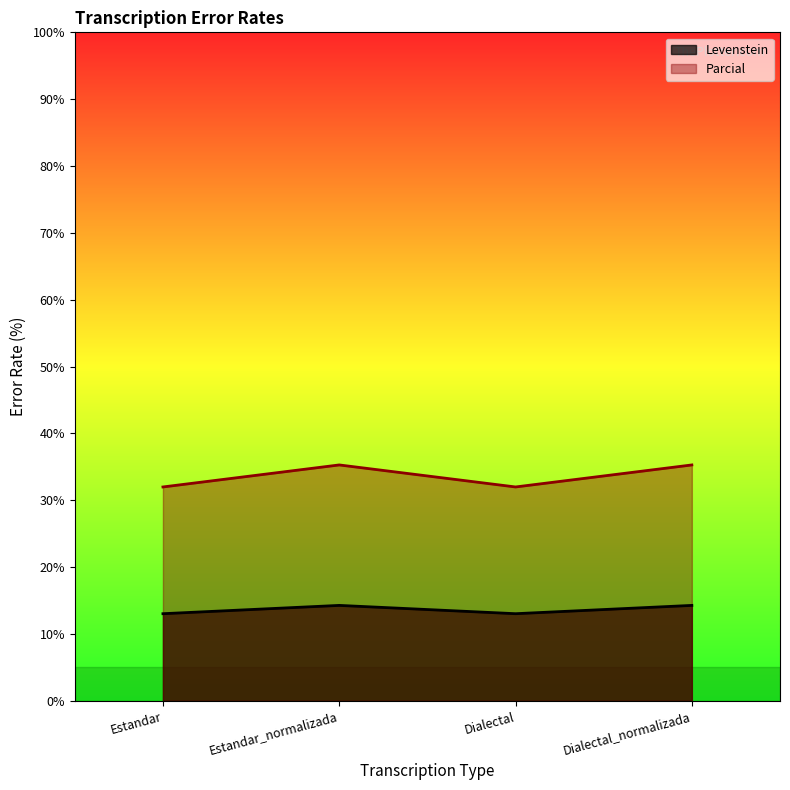

What are all the series names shown in the legend?

Levenstein, Parcial